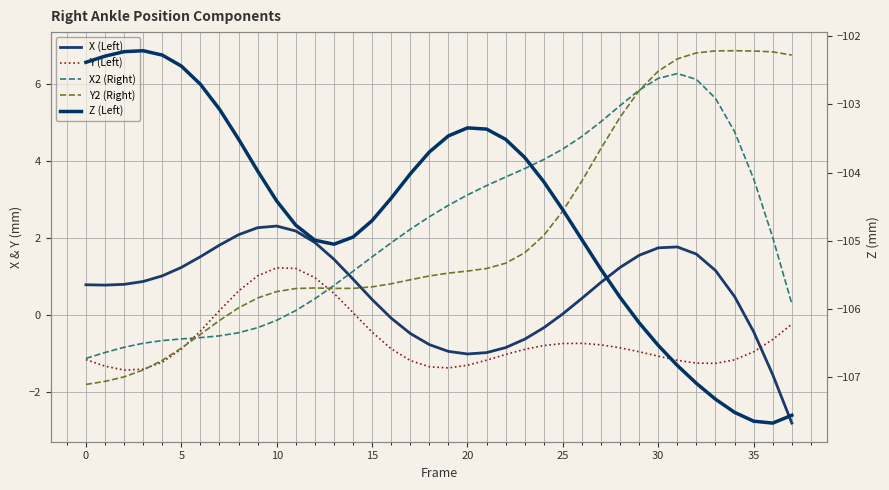

At which label does Y2 (Right) reach its peak?

34